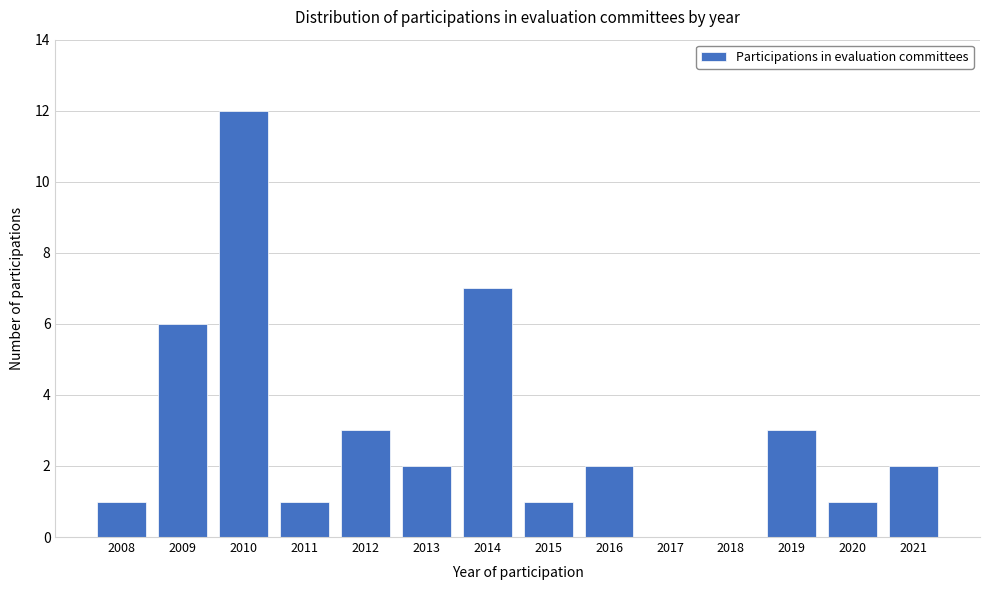

Reading left to right, what are all the values shown in this chart?

2008=1	2009=6	2010=12	2011=1	2012=3	2013=2	2014=7	2015=1	2016=2	2017=0	2018=0	2019=3	2020=1	2021=2